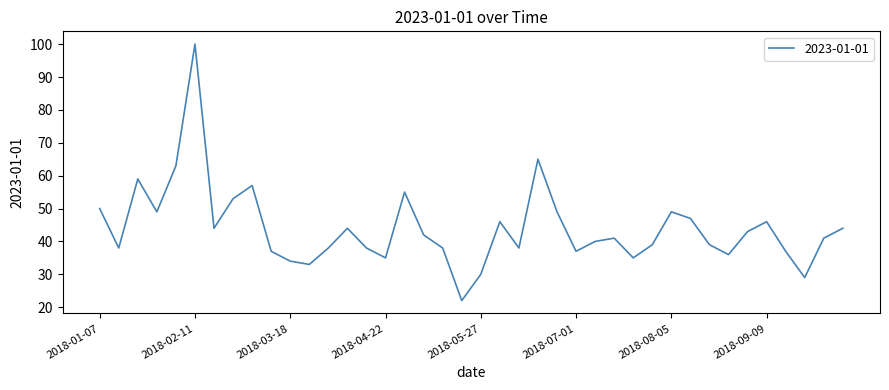

What is the maximum value shown in the chart?

100